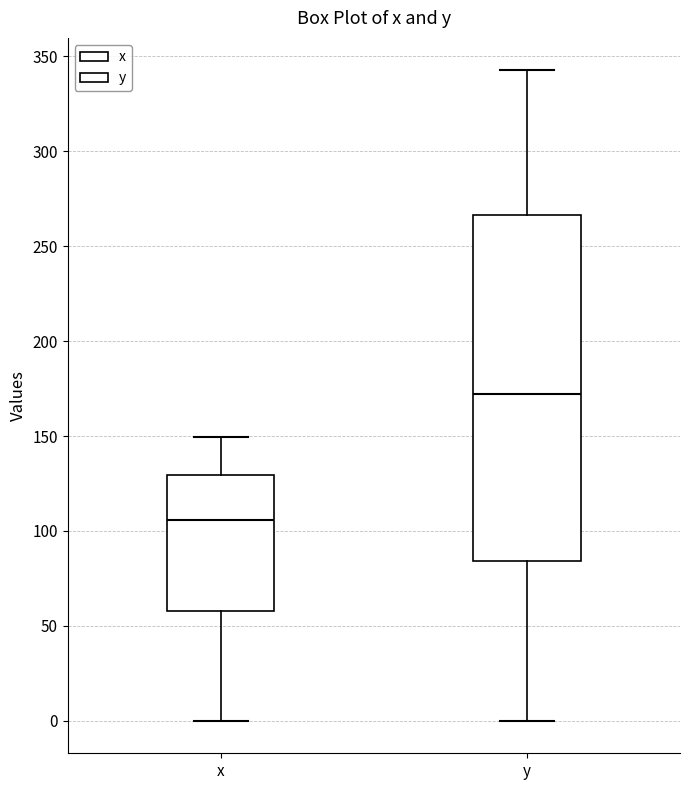

Which box has the lowest median line?

x